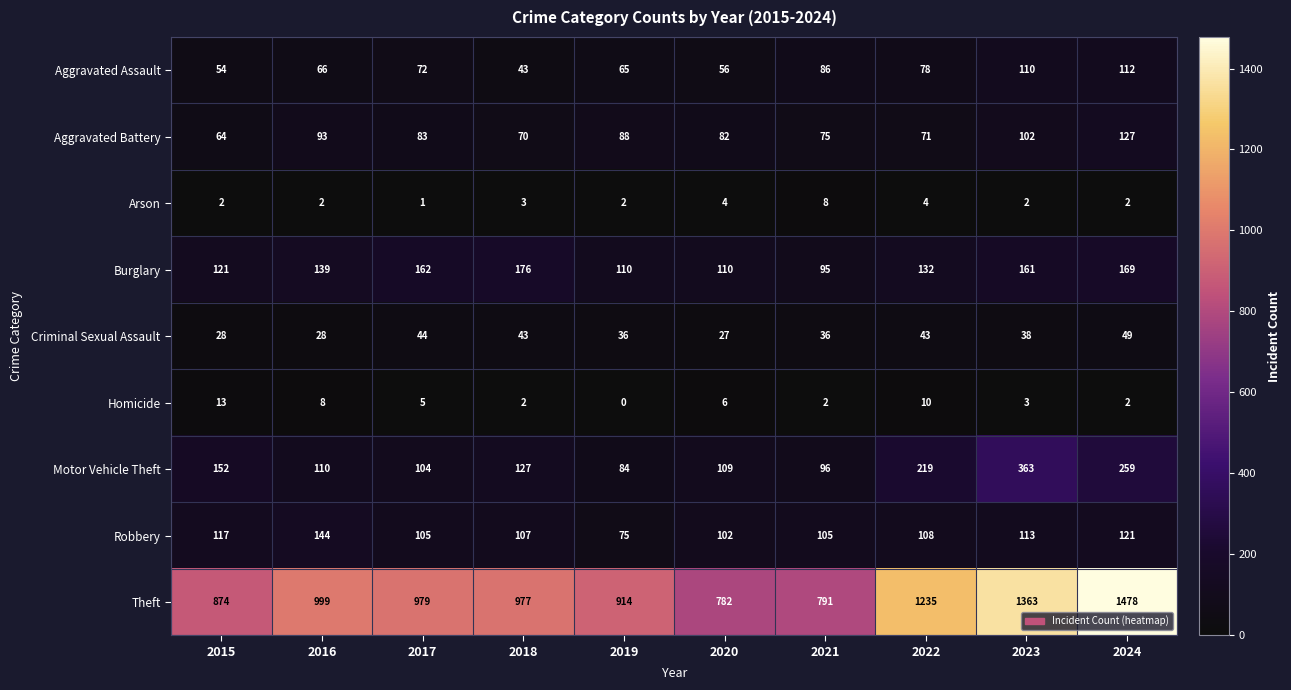

List the series in order of their peak value, highest first.

Theft, Motor Vehicle Theft, Burglary, Robbery, Aggravated Battery, Aggravated Assault, Criminal Sexual Assault, Homicide, Arson